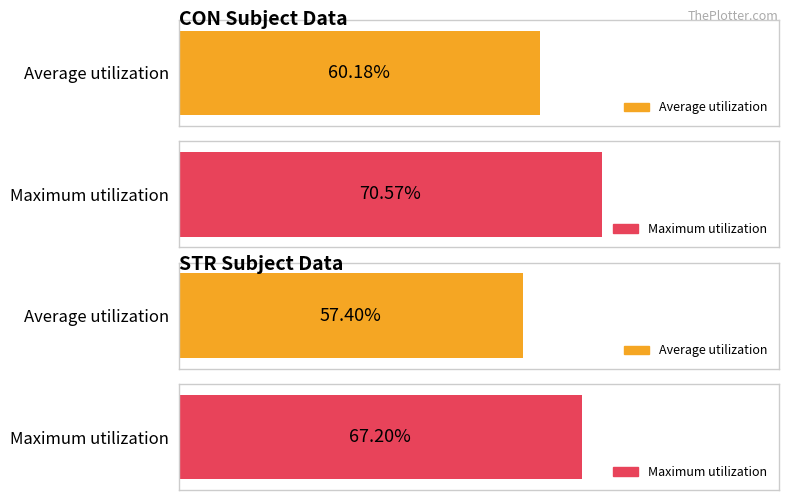

At how many categories does at least one series exceed 69?

1